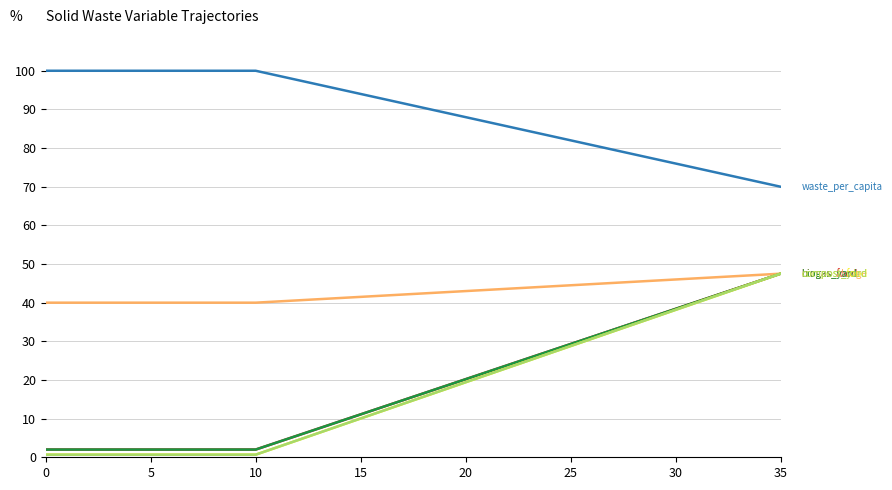

Is this an area chart (filled region under the line)?

No